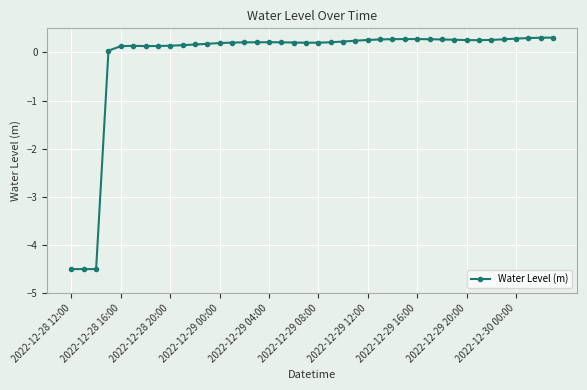

How many distinct data groups are displayed?

1